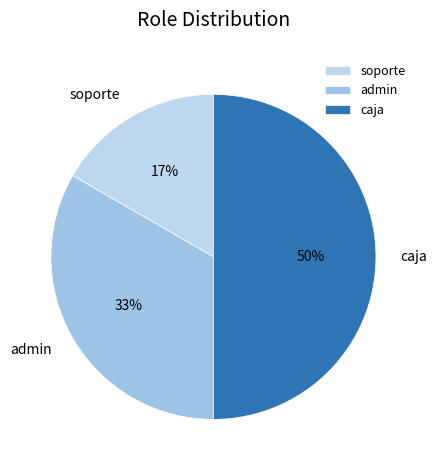

Between caja and admin, which is larger?

caja